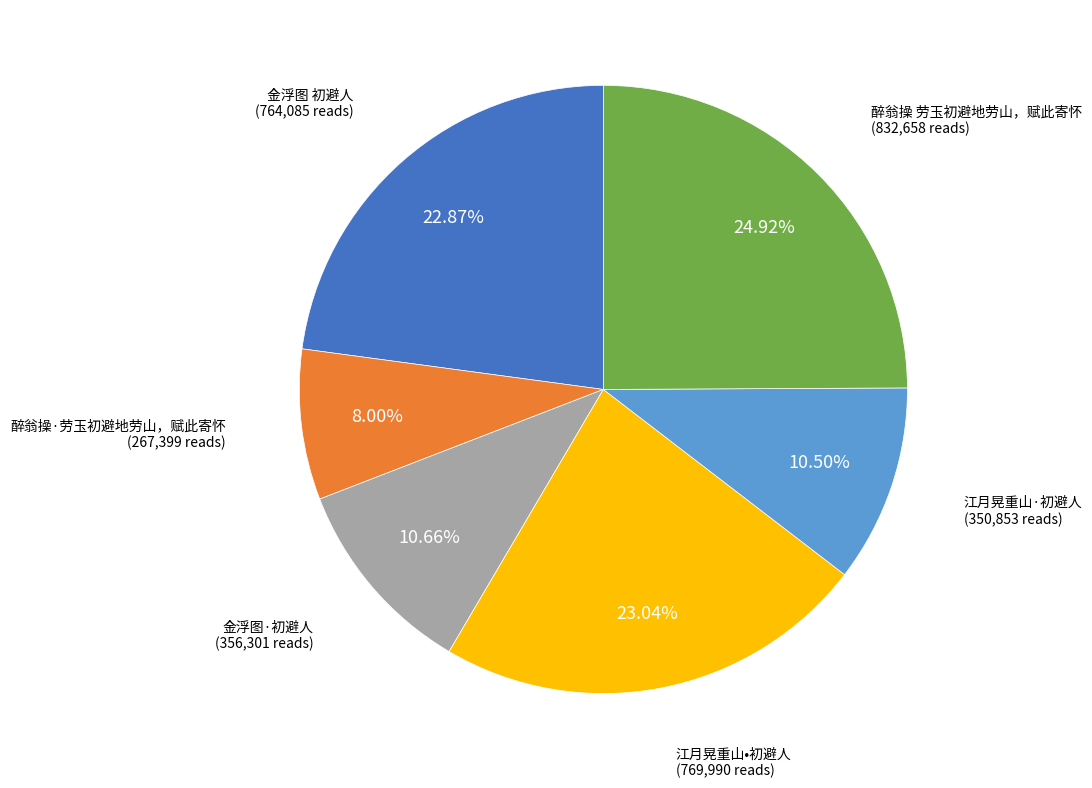

Does any single category account for the majority?

No